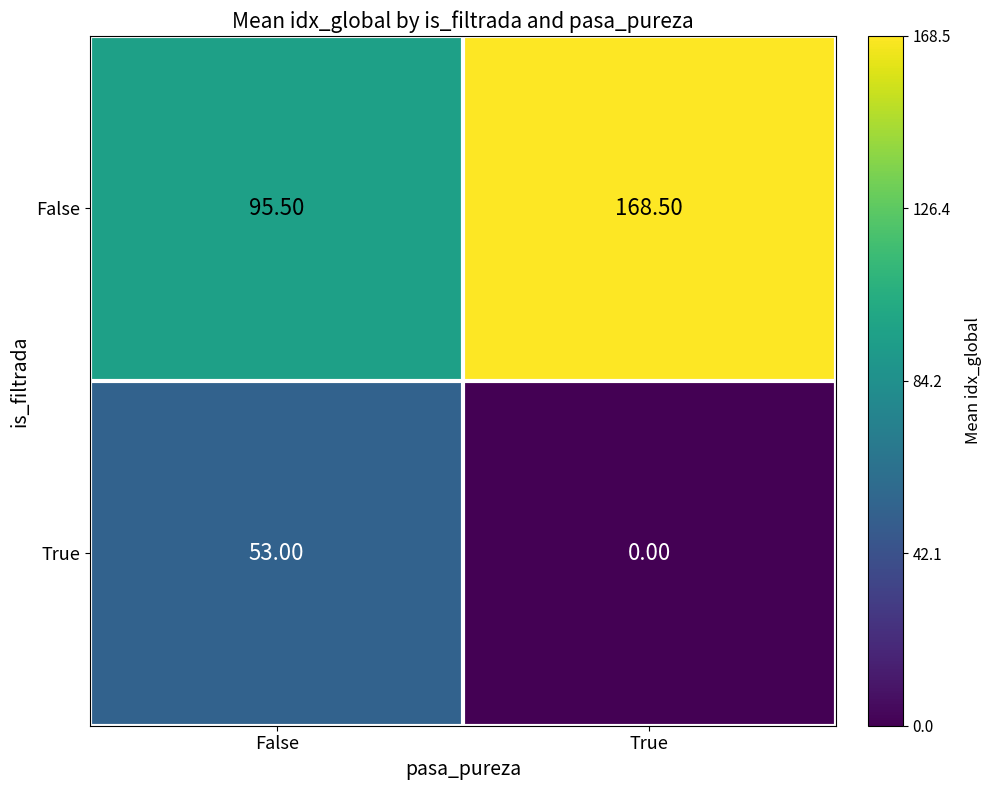

At how many categories does at least one series exceed 0?

2